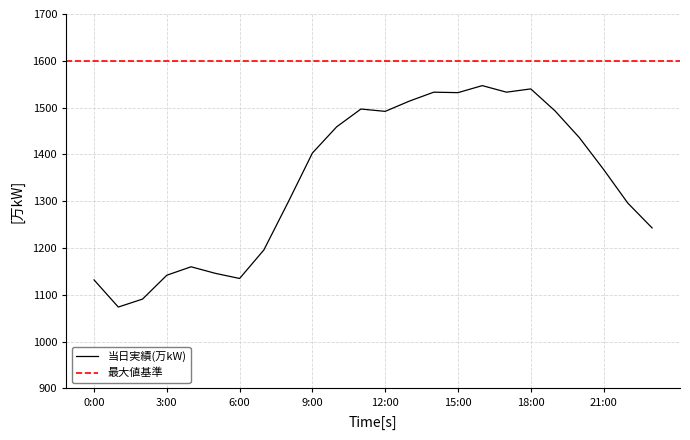

What is the average value?

1344